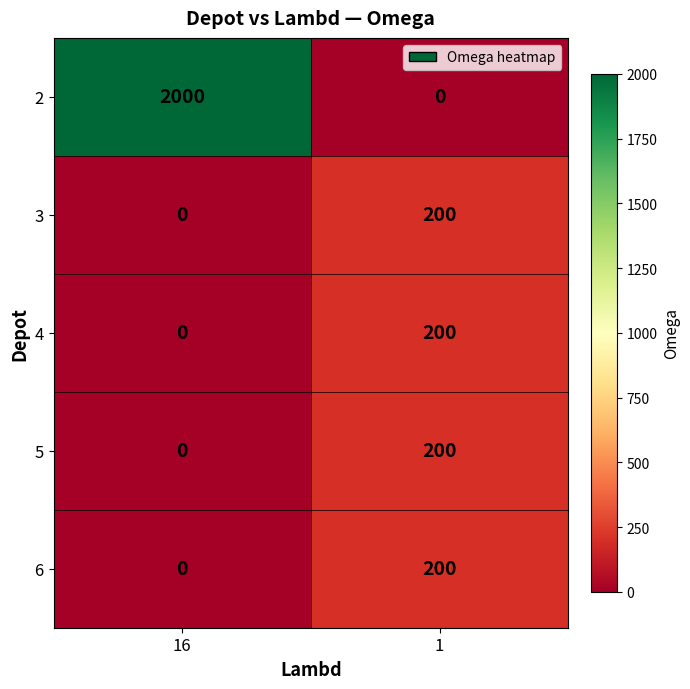

Which series changed the most between 16 and 1?

2